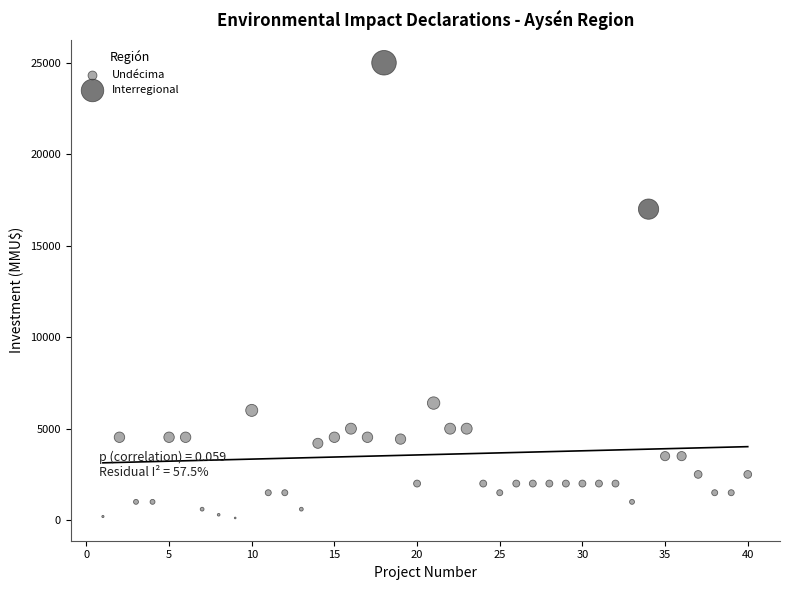

What are all the series names shown in the legend?

Undécima, Interregional